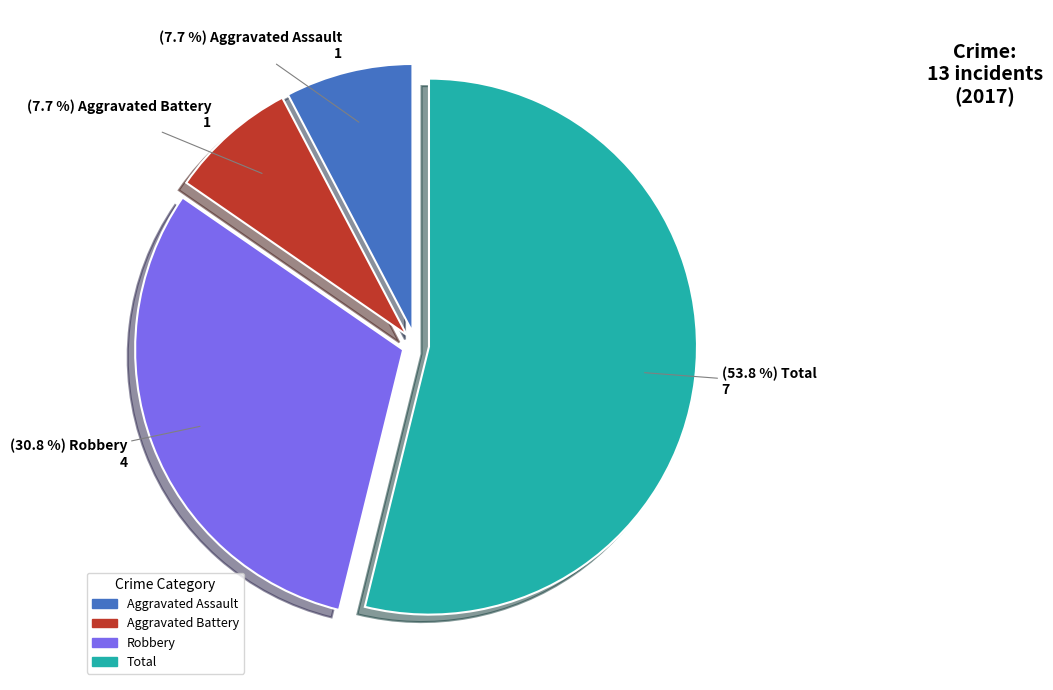

How many segments does this pie chart have?

4